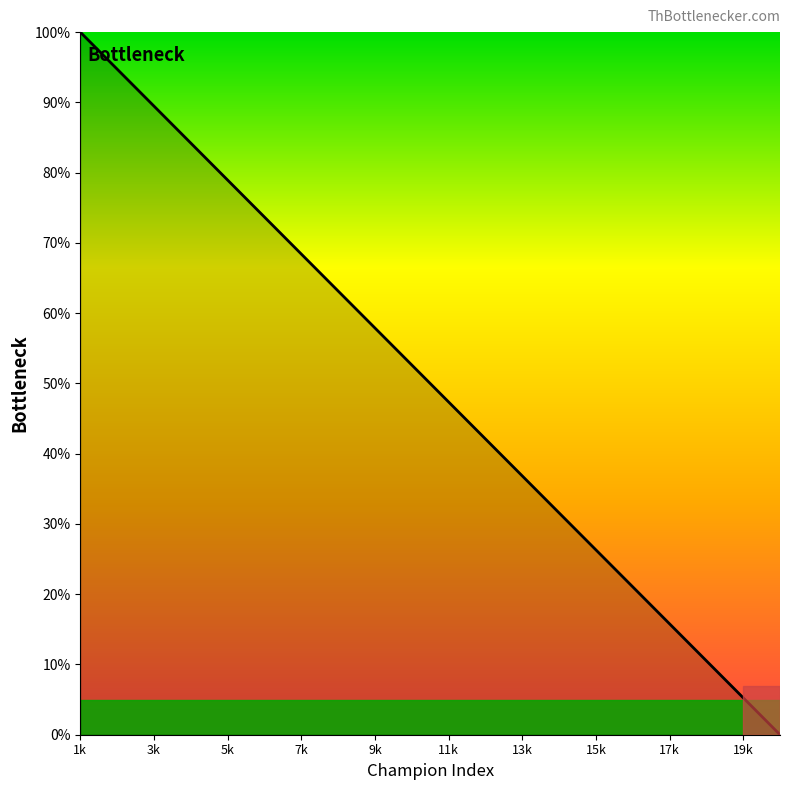

What is the average value?

50.0